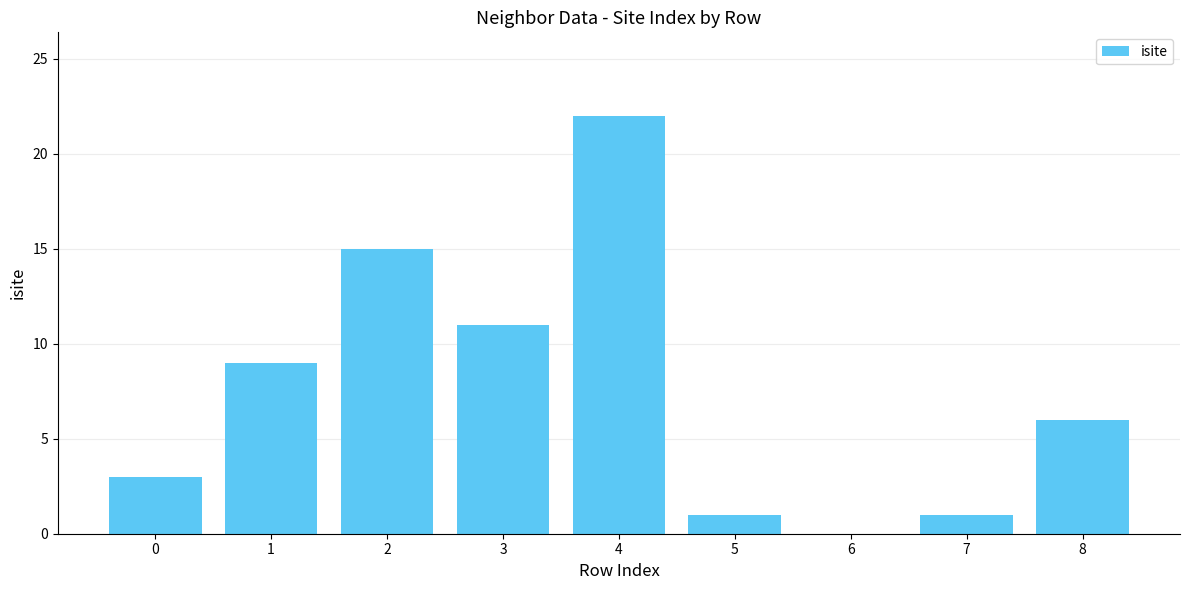

Are the bars grouped side by side (vs. stacked)?

No